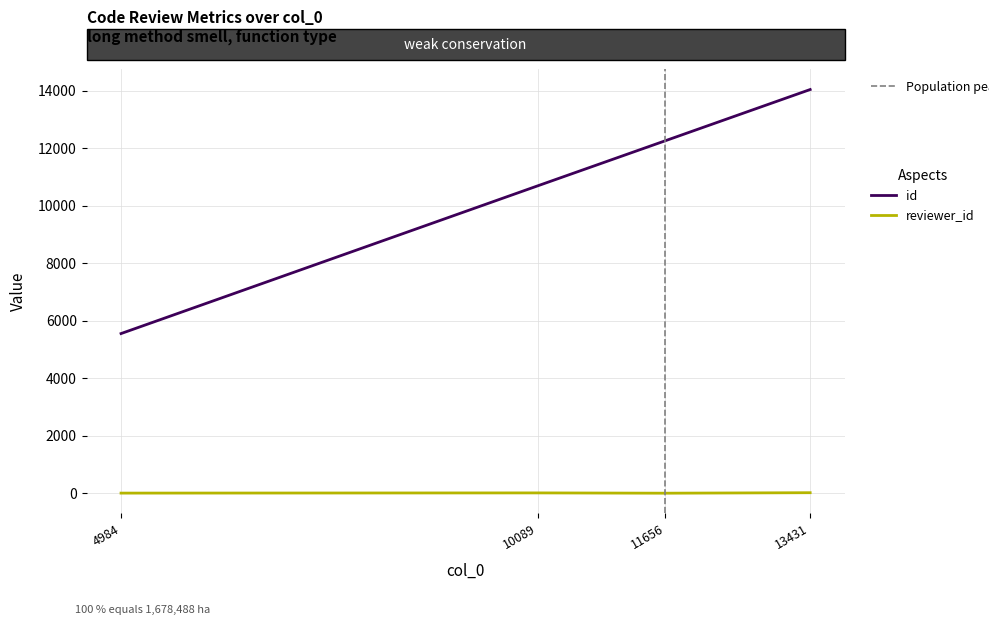

What is the sum of all reviewer_id values?

42